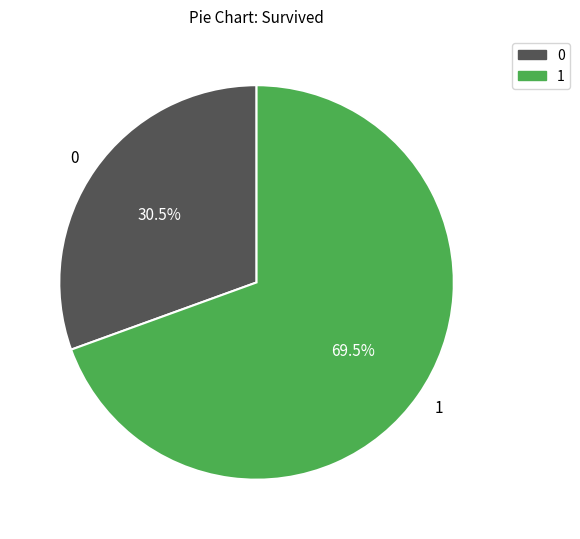

Do 0 and 1 together represent more than half of the pie?

Yes